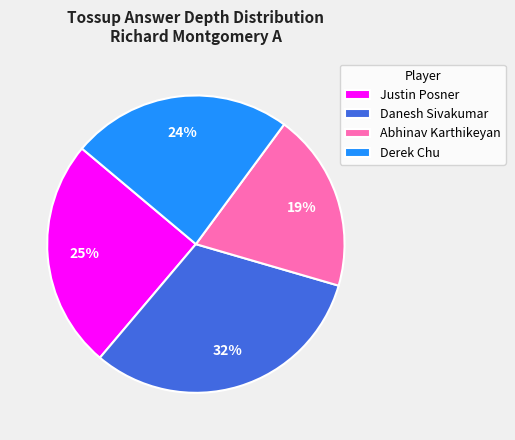

Is Abhinav Karthikeyan the majority of the pie?

No